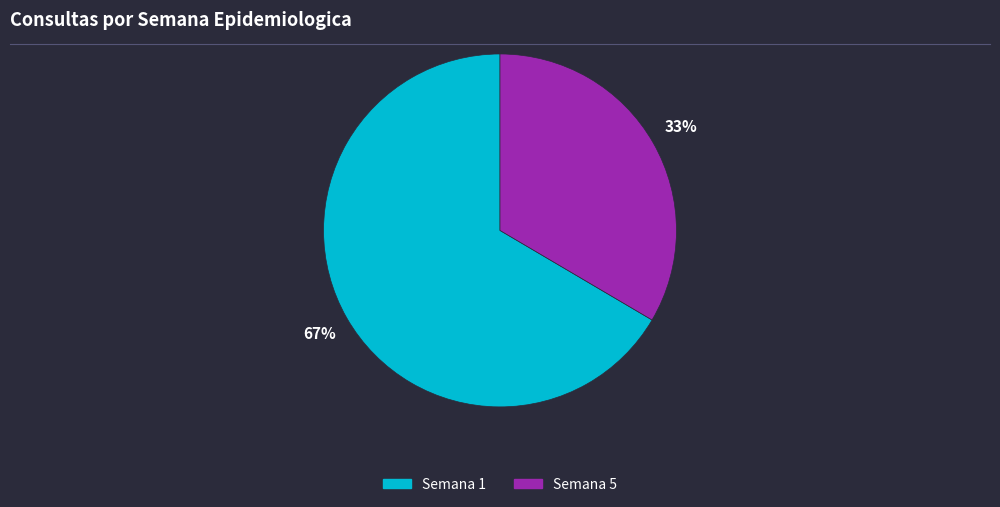

To the nearest percent, what is the average slice percentage?

50%